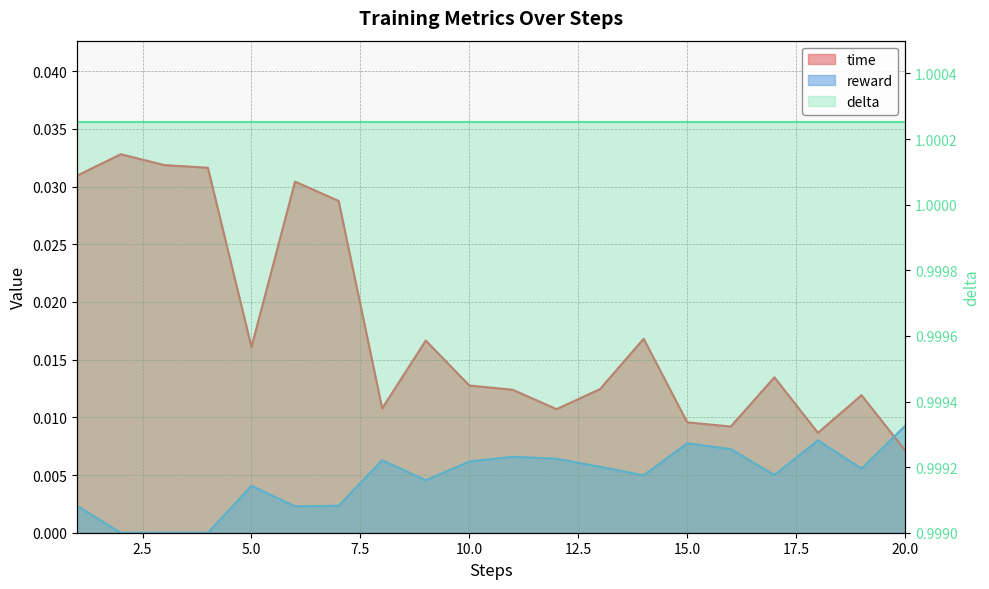

True or false: time and reward cross at least once.

True